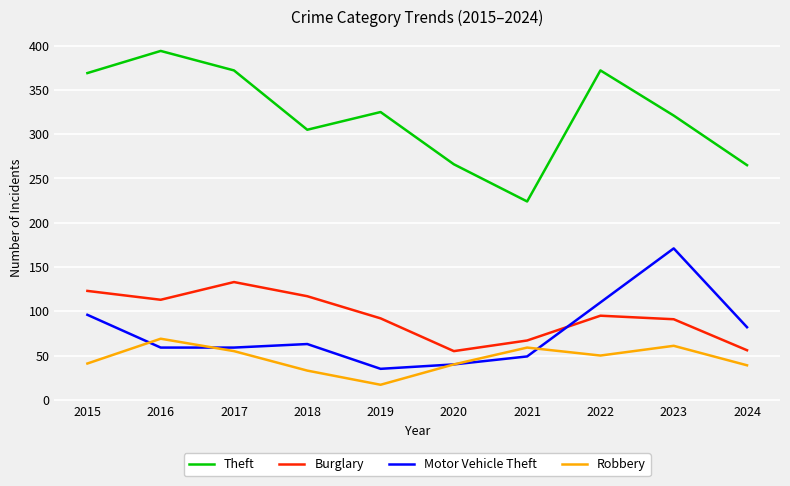

Where does the Burglary series first go above 95?

2015